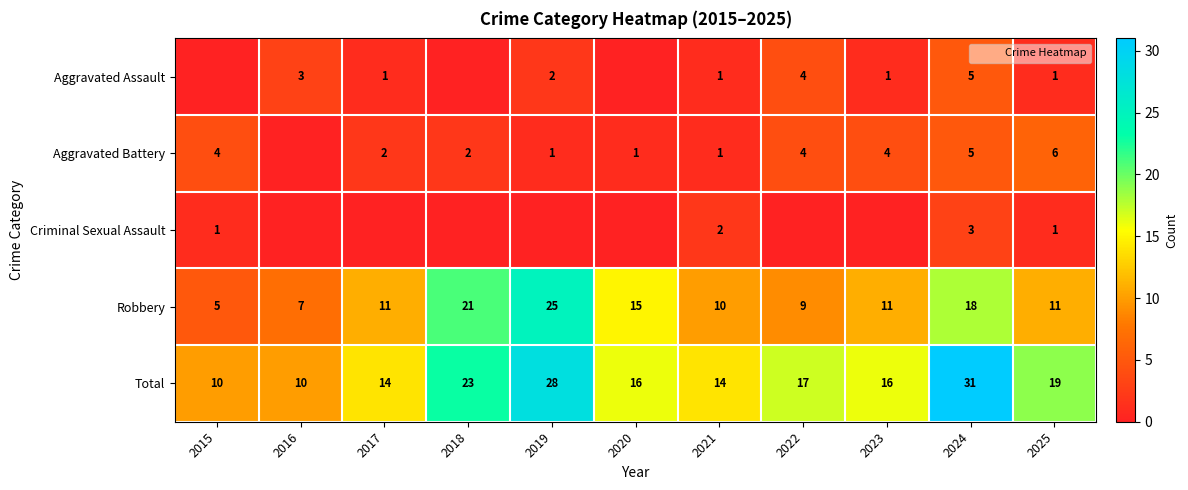

Which series changed the most between 2018 and 2023?

Robbery